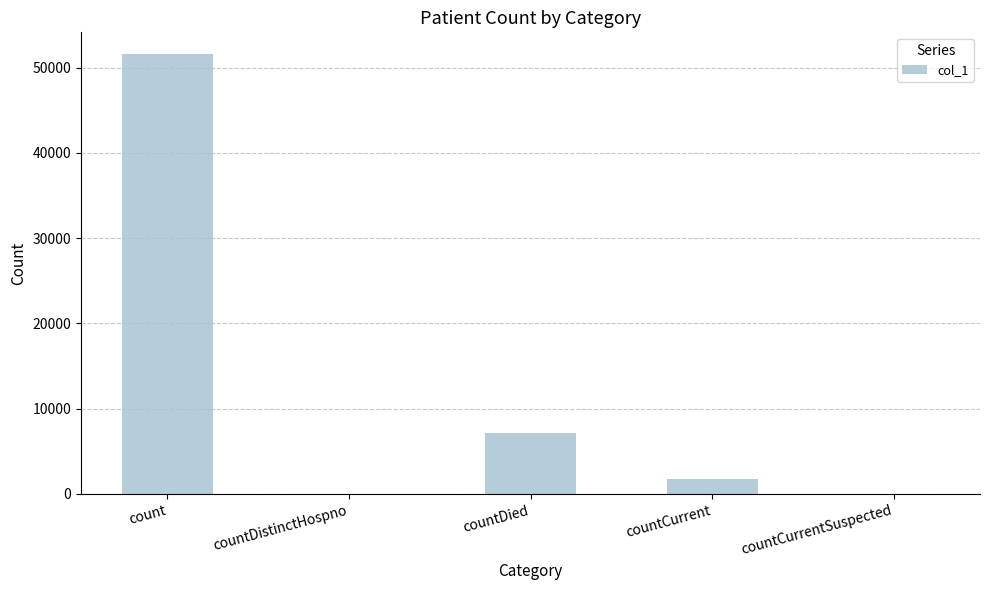

At which label is the value closest to 25776?

countDied